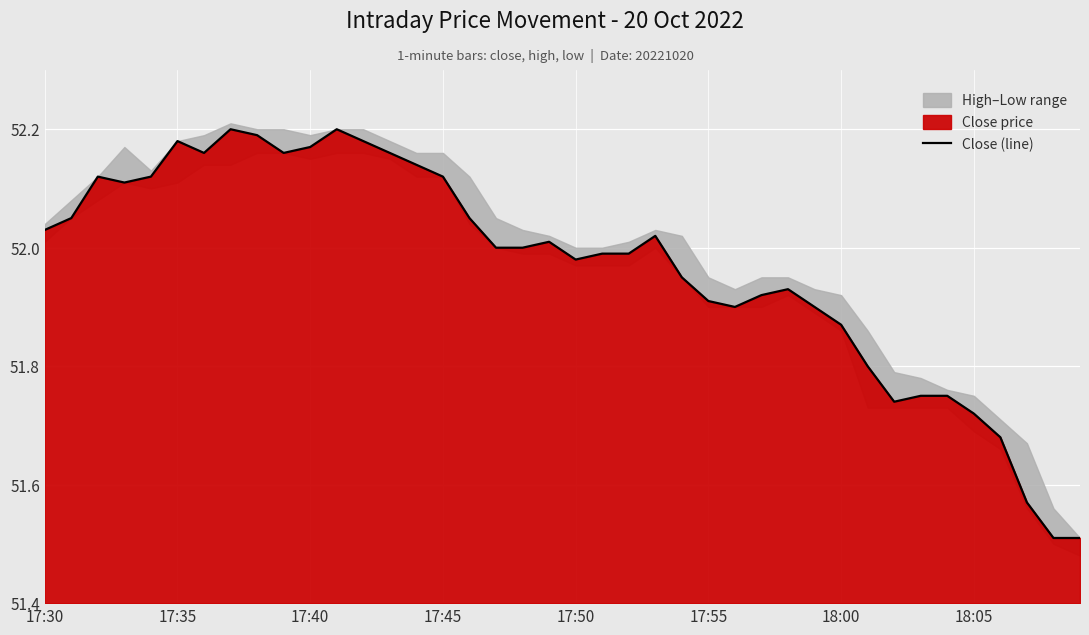

Reading left to right, extract all data points from this chart.

52.0	52.0	52.1	52.1	52.1	52.2	52.2	52.2	52.2	52.2	52.2	52.2	52.2	52.2	52.1	52.1	52.0	52.0	52.0	52.0	52.0	52.0	52.0	52.0	52.0	51.9	51.9	51.9	51.9	51.9	51.9	51.8	51.7	51.8	51.8	51.7	51.7	51.6	51.5	51.5